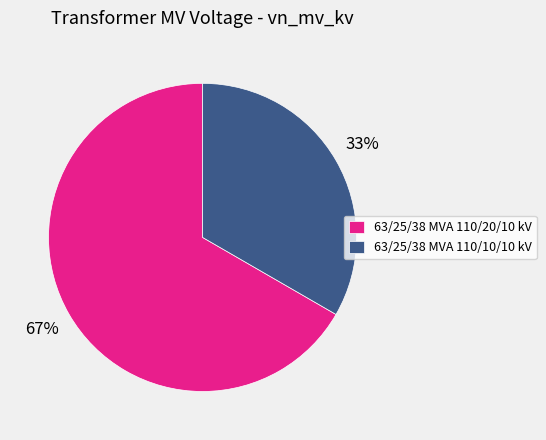

Which slice is the smallest?

63/25/38 MVA 110/10/10 kV